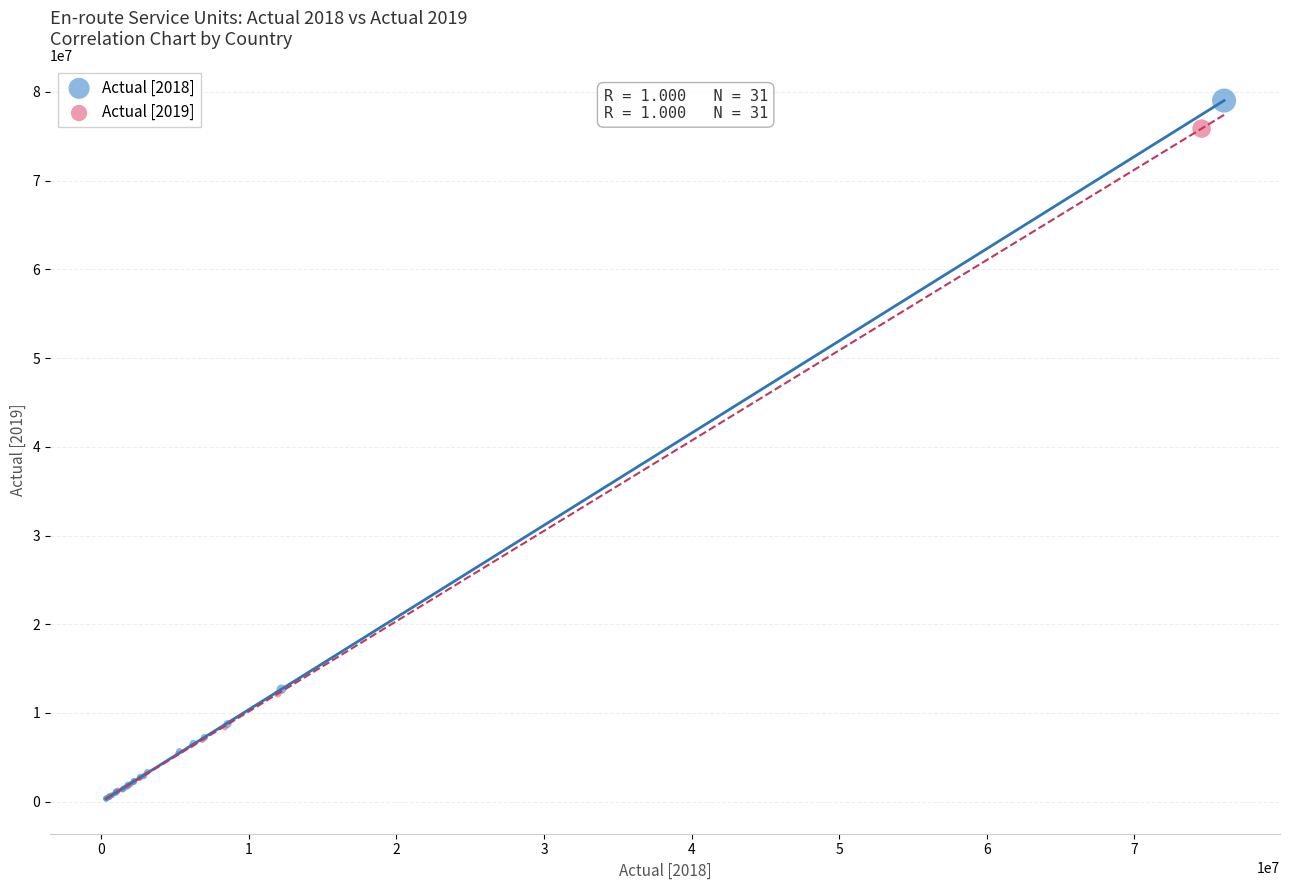

Which series has the widest spread of Y values?

Actual [2018]